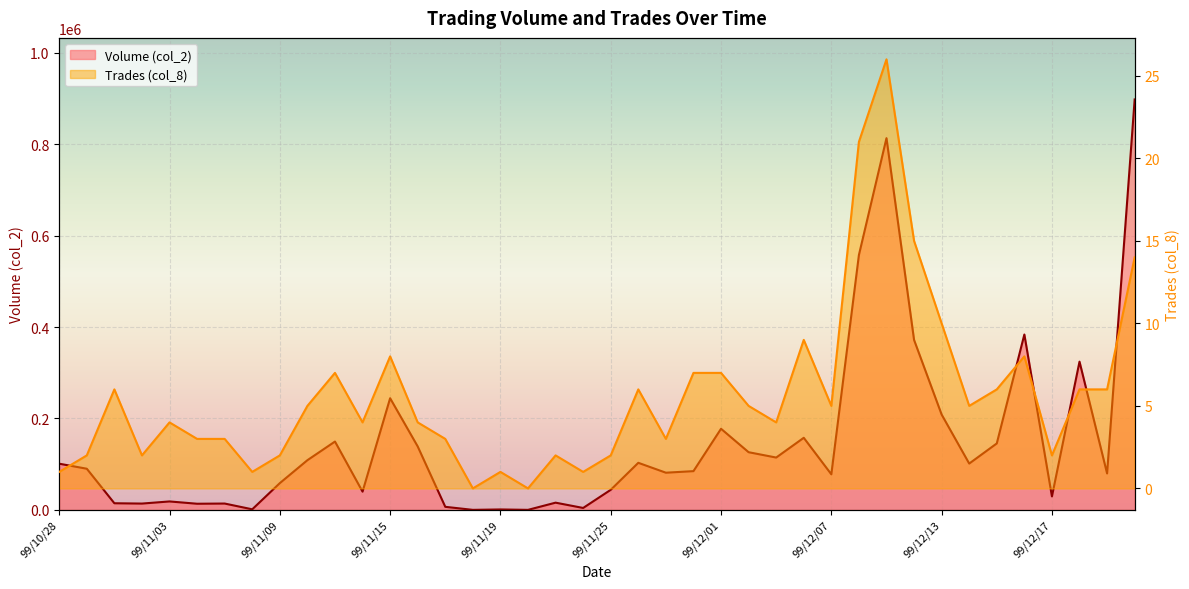

Between 99/11/23 and 99/12/13, which series saw the biggest shift?

Volume (col_2)